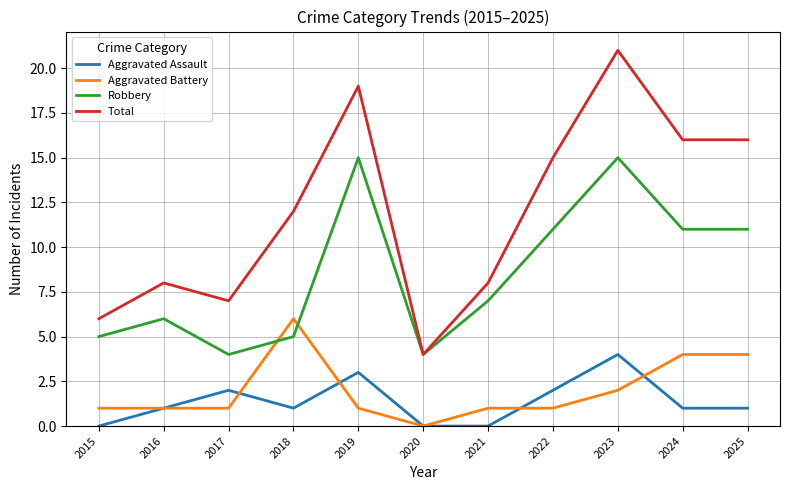

At which category does Robbery reach its first local peak?

2016